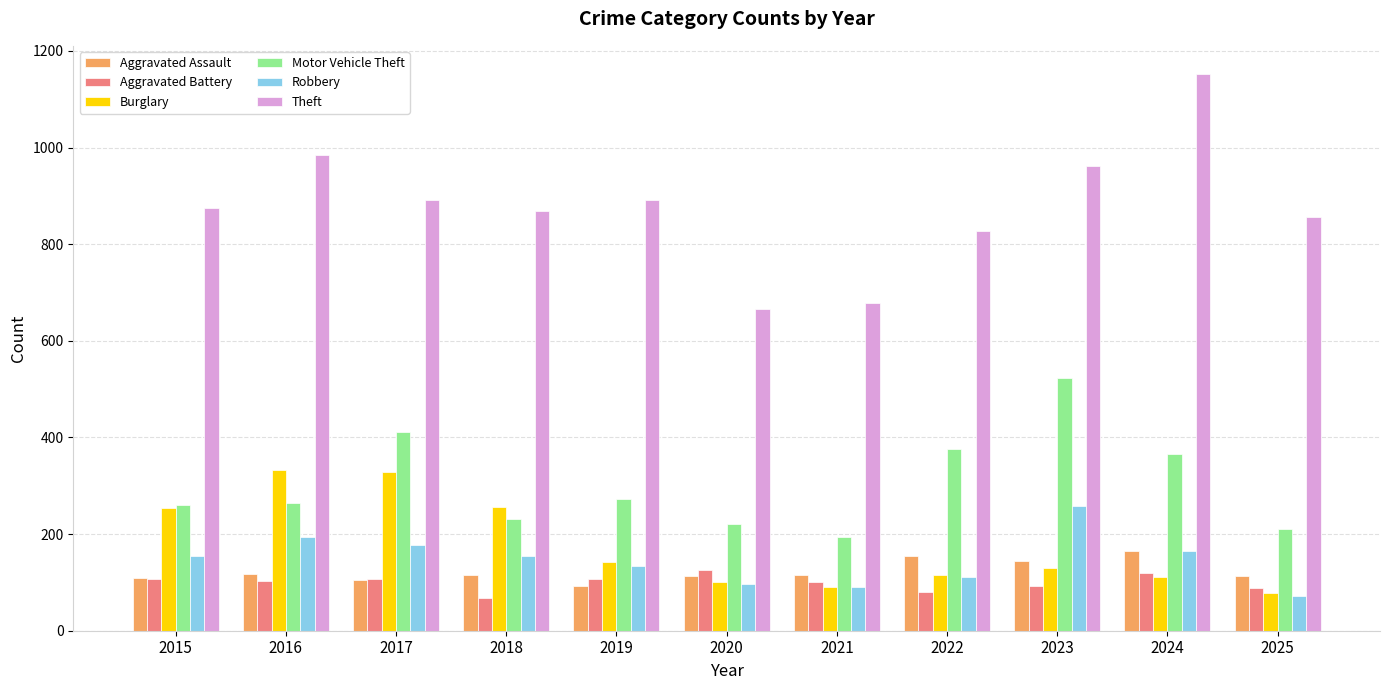

Which series changed the most between 2016 and 2024?

Burglary